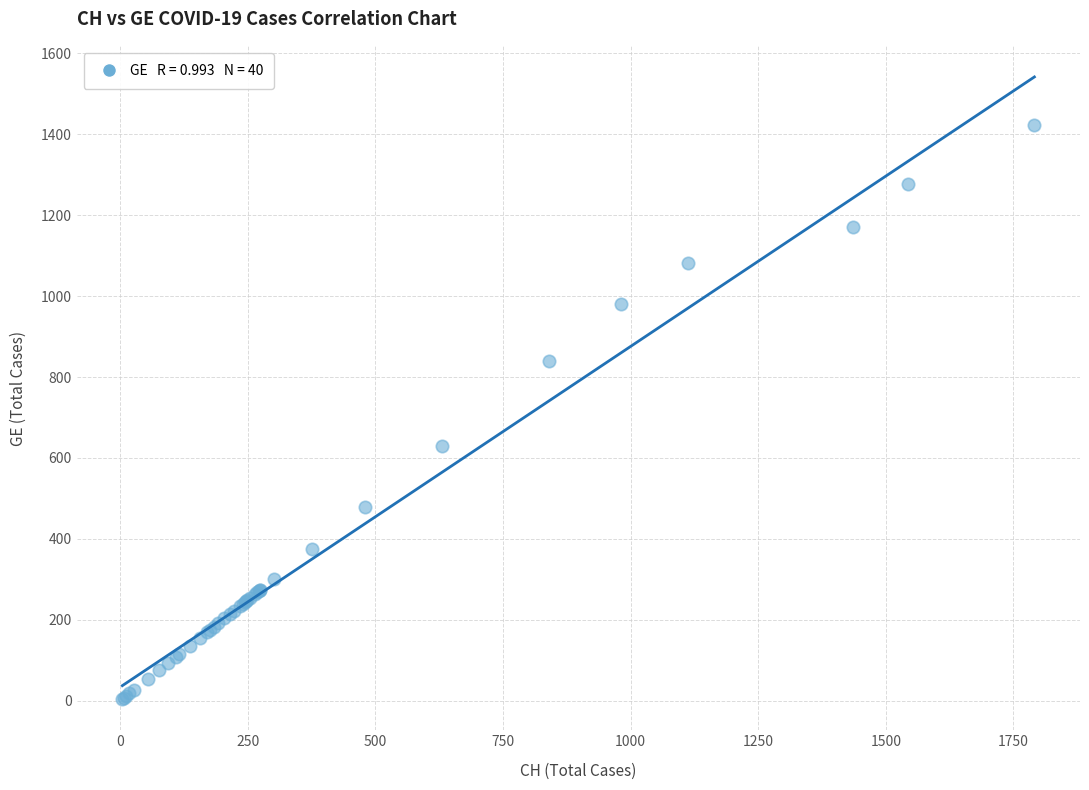

What Y value in the scatter plot is closest to 713?

630